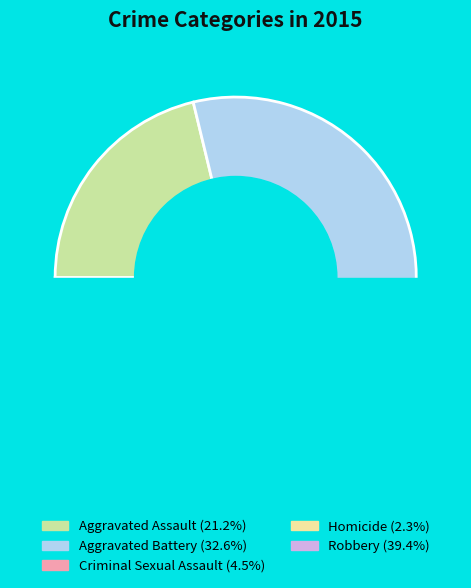

To the nearest percent, what portion does Homicide represent?

2%